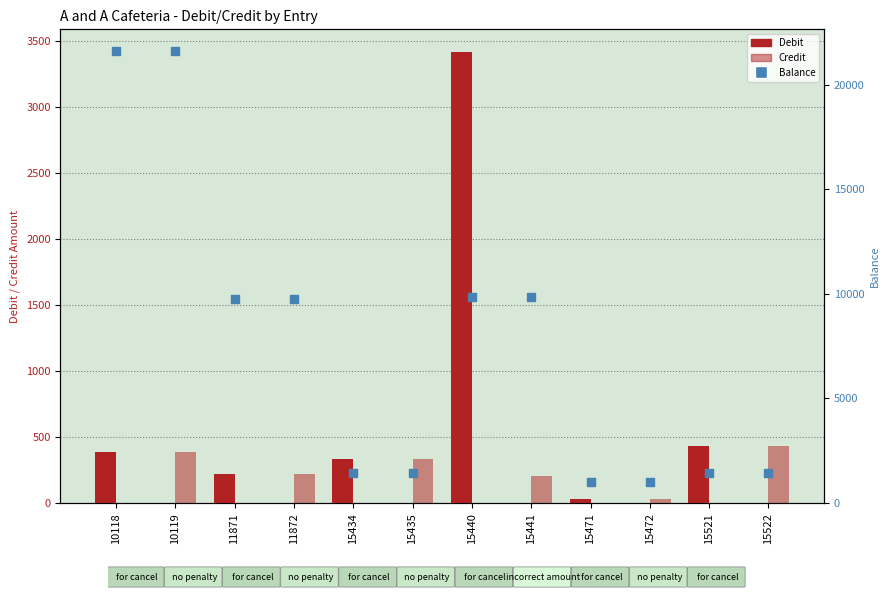

What are all the series names shown in the legend?

Debit, Credit, Balance